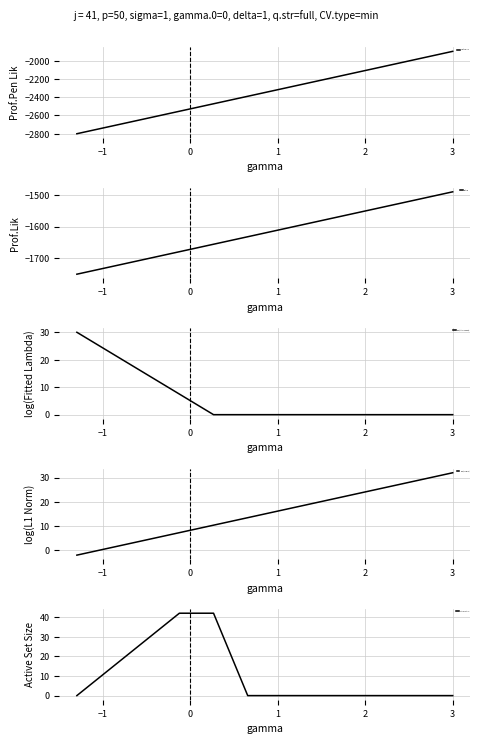

How many values in the log(L1 Norm) series are below 16?

6